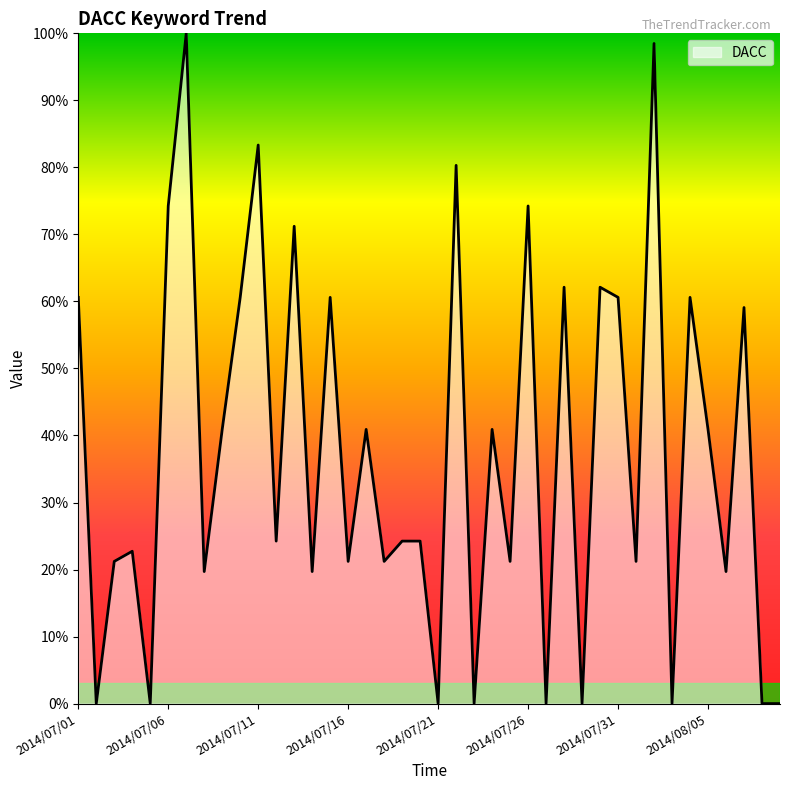

What is the difference between the maximum and minimum values?

100.0